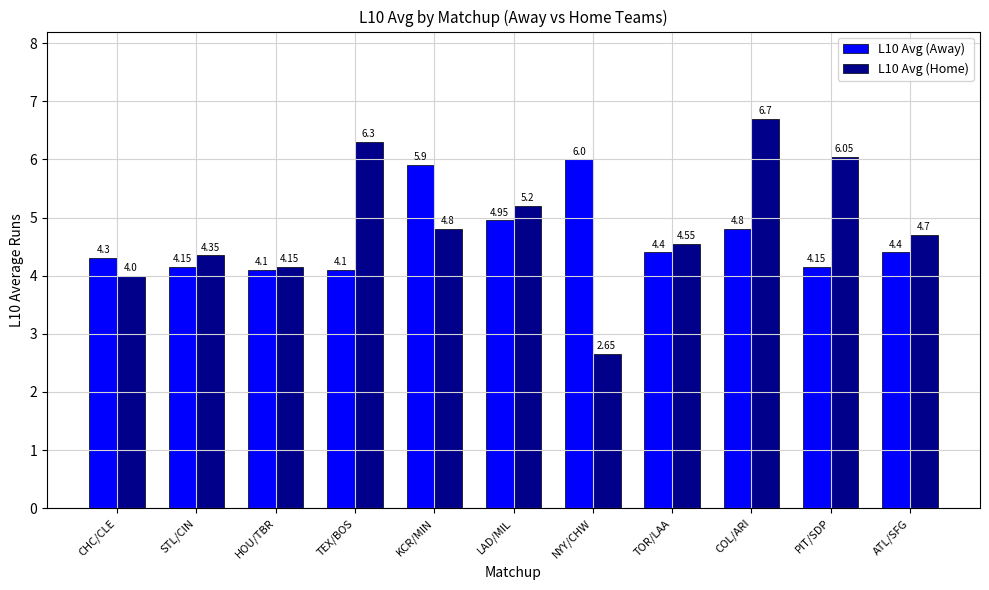

Where is L10 Avg (Away) nearest to the value 5?

LAD/MIL